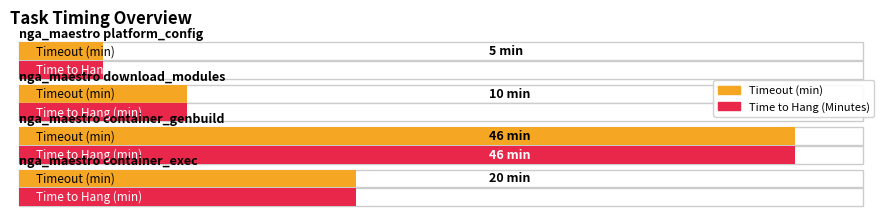

What is the difference between the maximum and minimum values in the Time to Hang (Minutes) series?

41